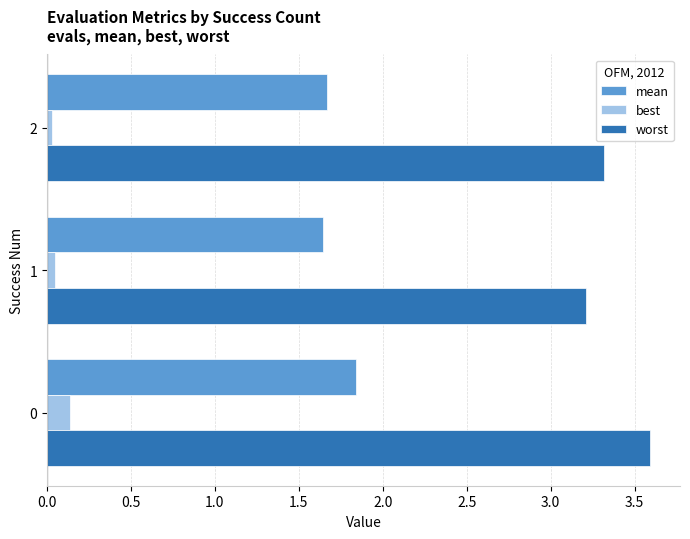

Rank the series at 2 from lowest to highest value.

best, mean, worst